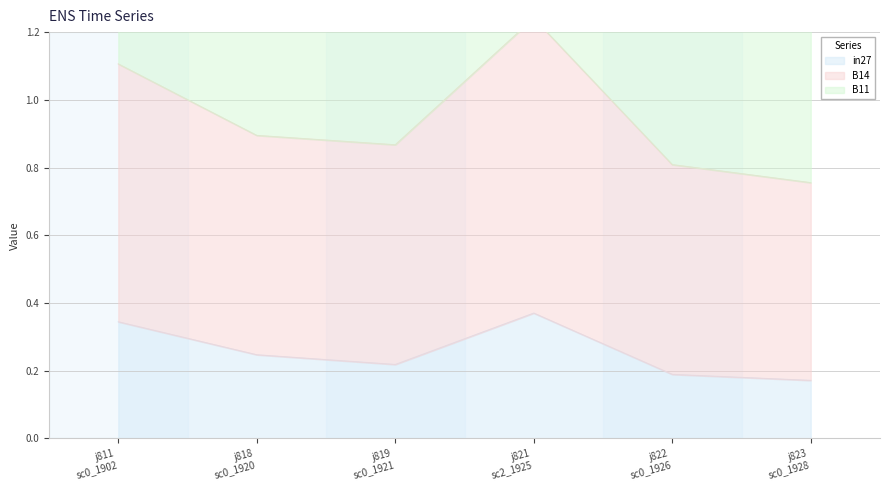

At which category does B14 reach its first local peak?

j821 sc2_1925